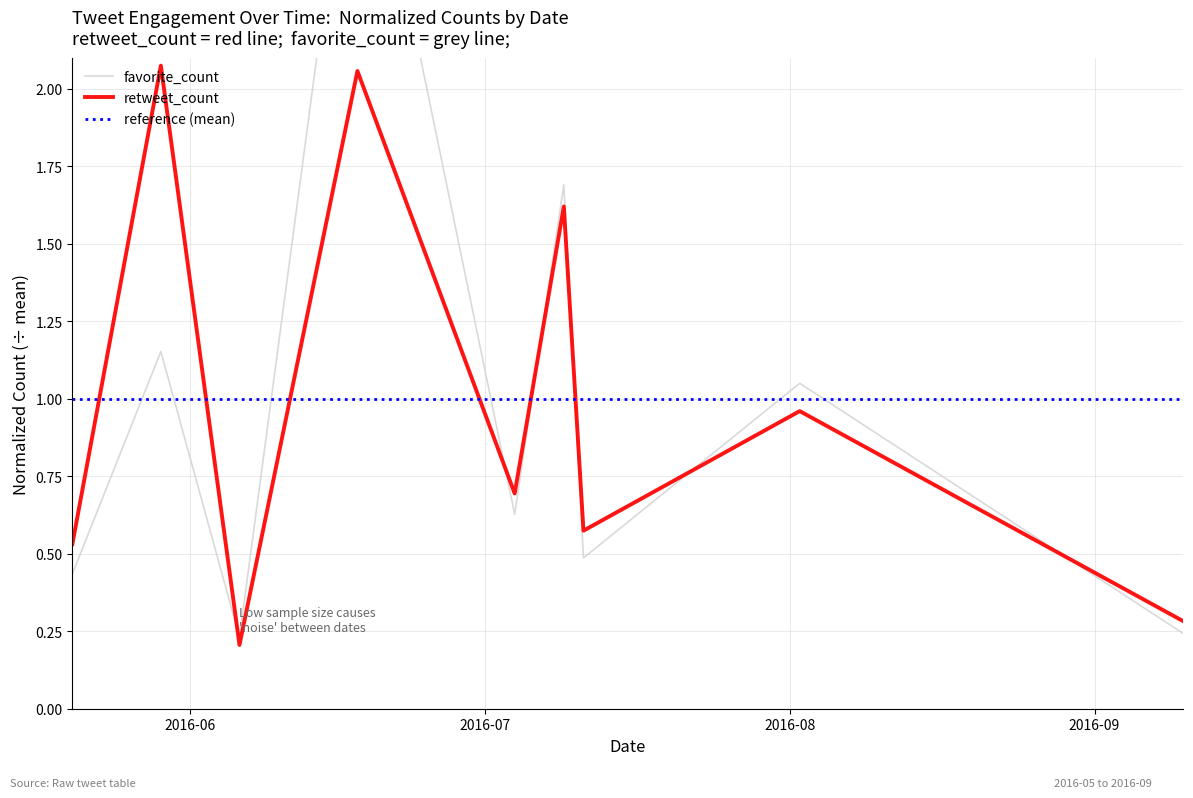

Rank the series by their maximum value, from lowest to highest.

retweet_count, favorite_count